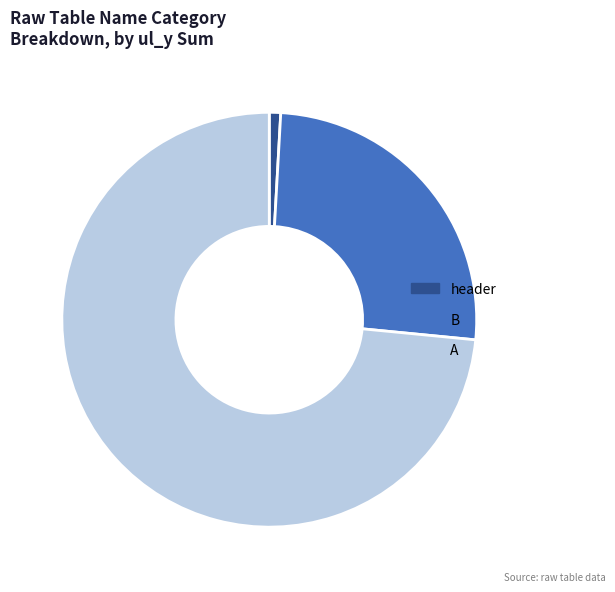

How many segments does this pie chart have?

3